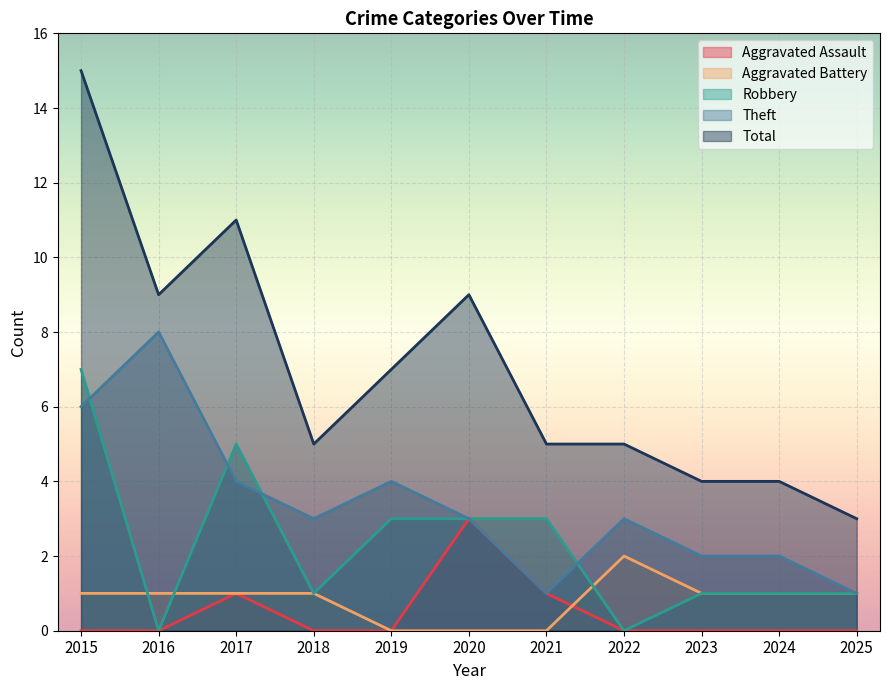

What is the sum of the Aggravated Assault values at 2016 and 2021?

1